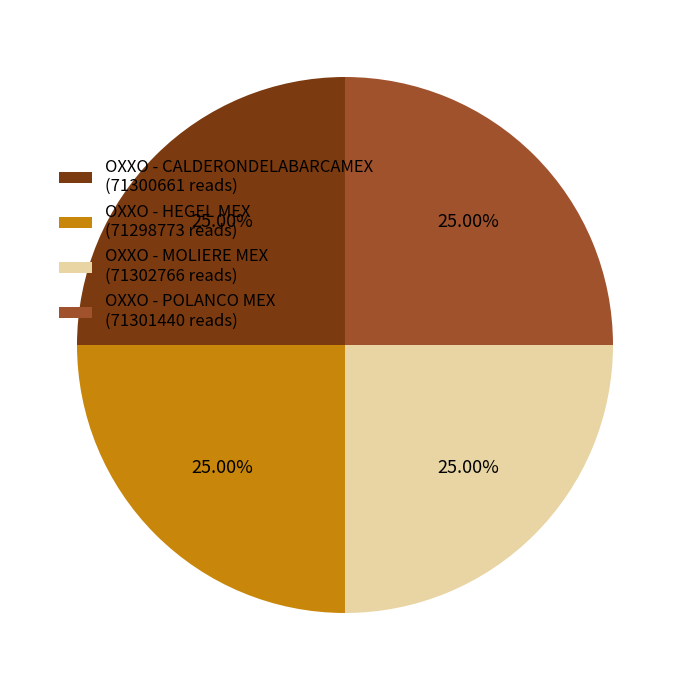

Does OXXO - MOLIERE MEX (71302766 reads) account for over 50% of the chart?

No